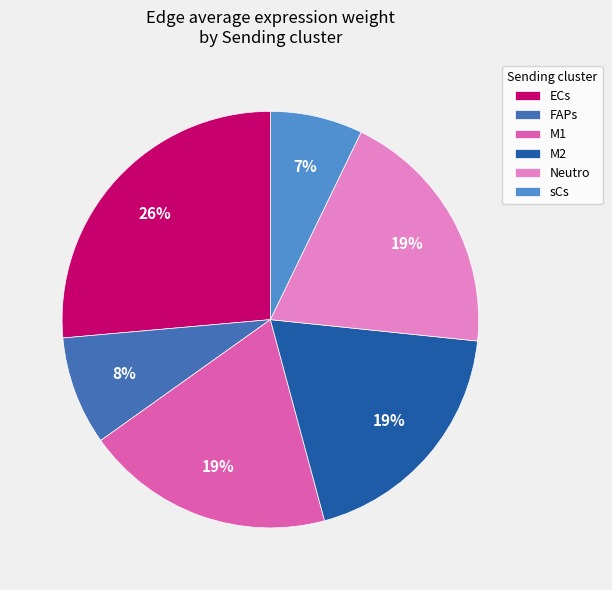

What is the ratio of the value at ECs to the value at sCs?

3.7